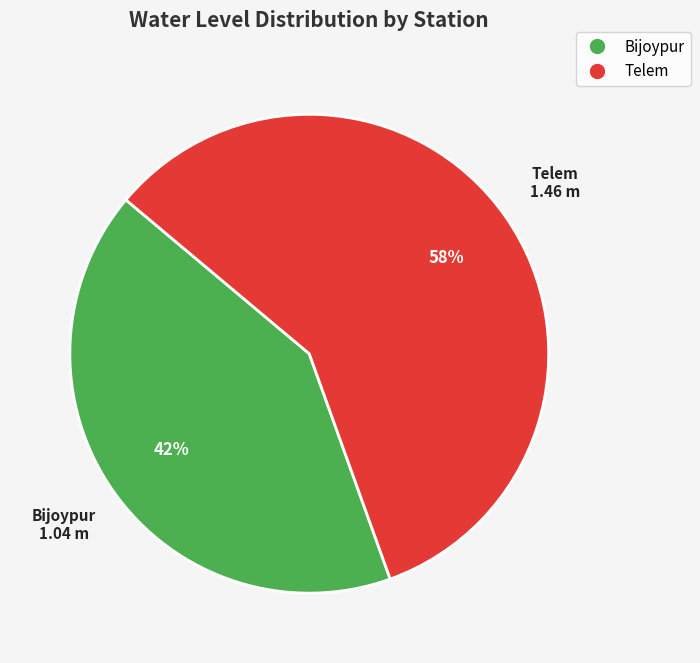

What is the majority slice?

Telem